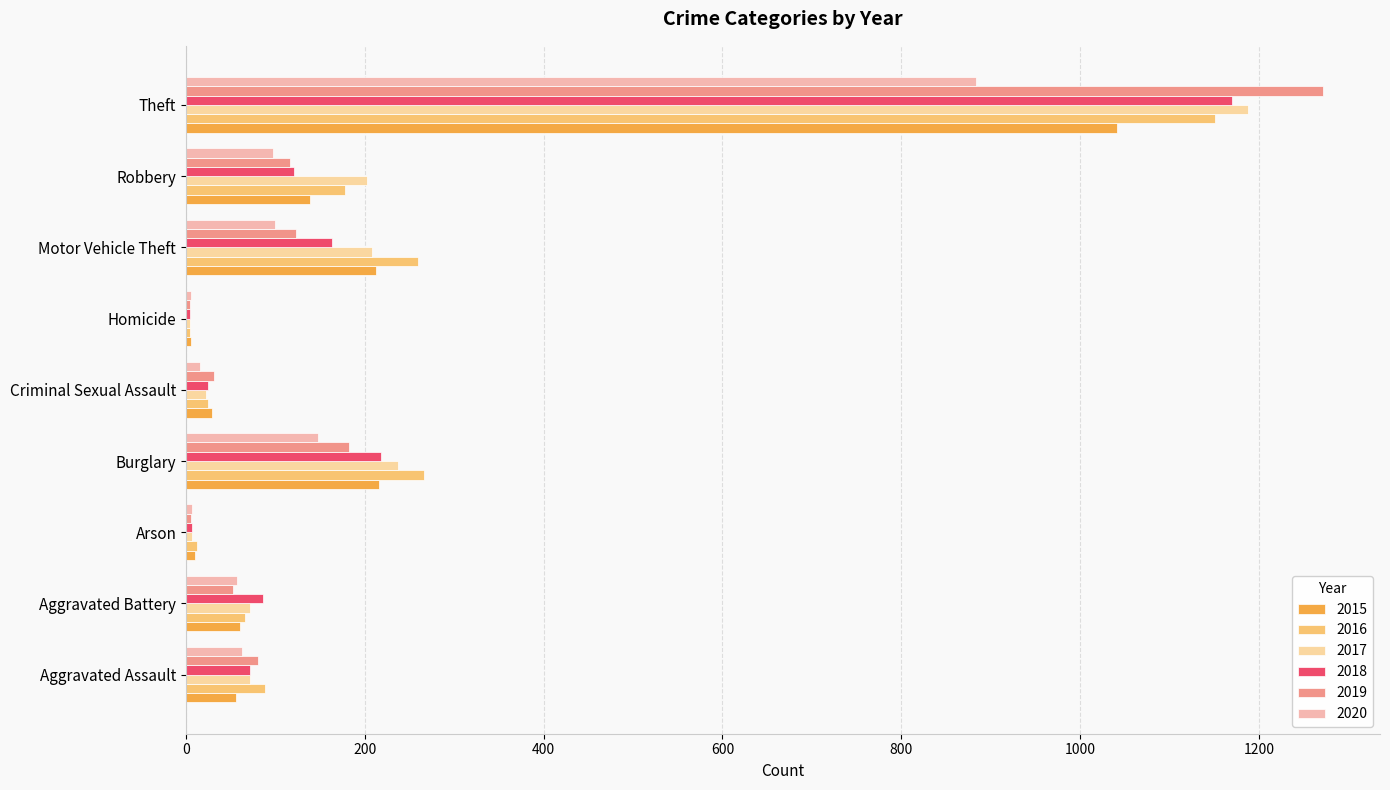

The value of 2017 at Motor Vehicle Theft is 325. True or false?

False